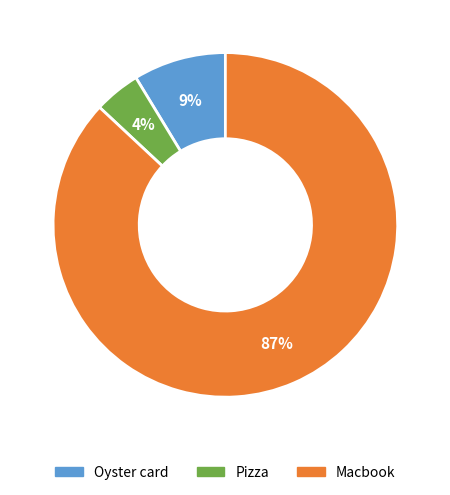

Is it true that Pizza is 4% of the pie?

True